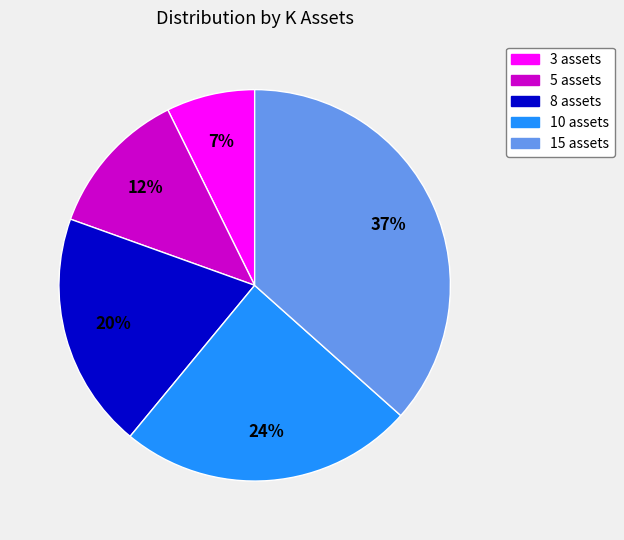

Is there a majority slice in this chart?

No